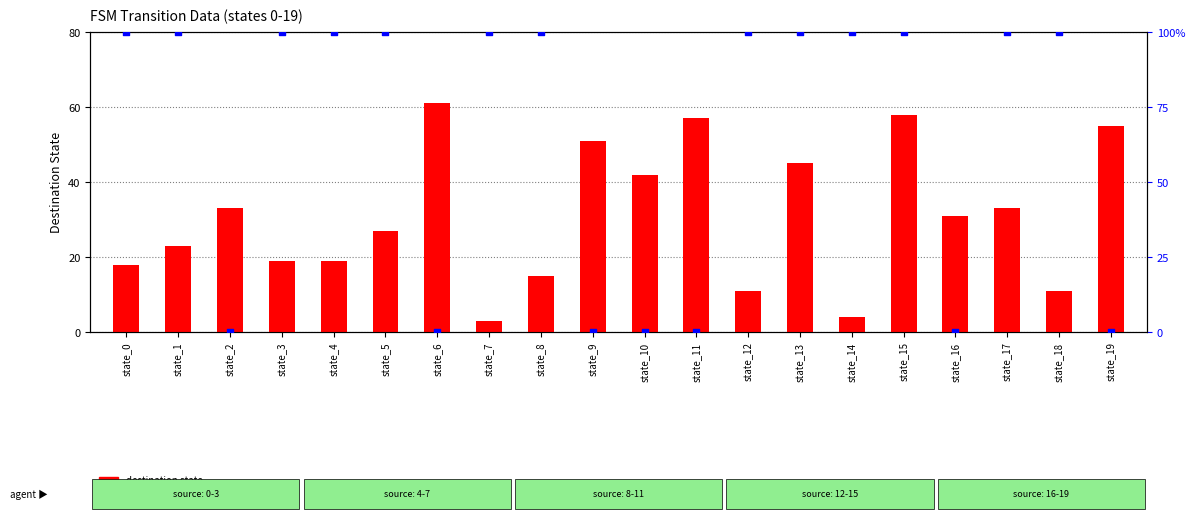

Which series has the widest spread of Y values?

output symbol